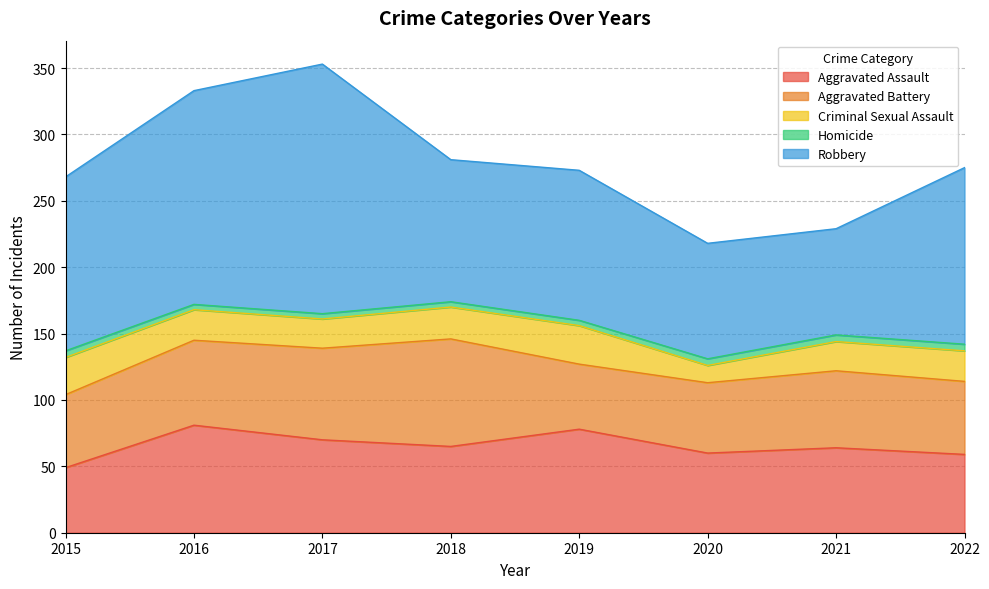

What is the average value of the Criminal Sexual Assault series?

23